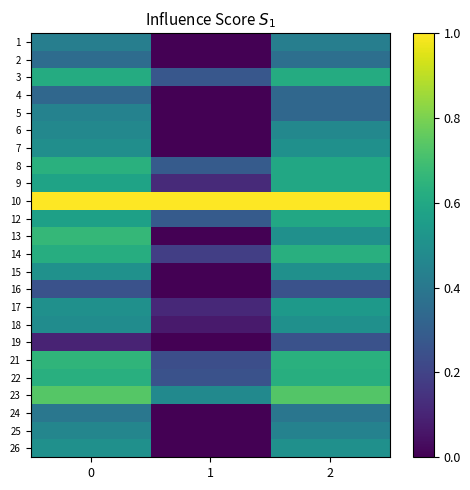

Rank the series at 1 from lowest to highest value.

16, 1, 26, 2, 4, 5, 24, 25, 6, 7, 13, 15, 19, 18, 17, 9, 14, 21, 22, 3, 8, 12, 23, 10